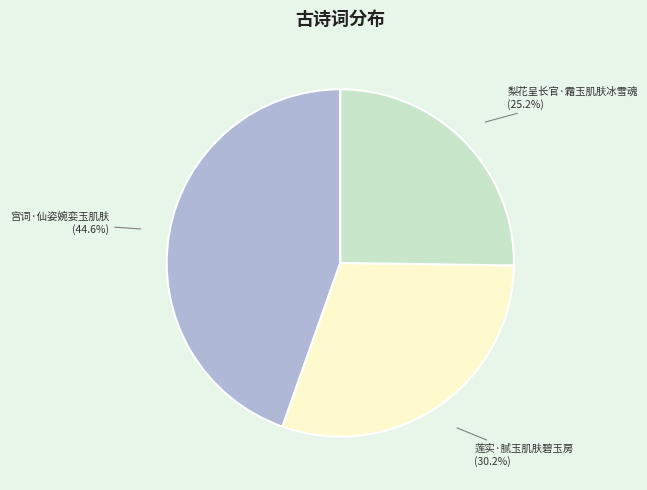

Is there any slice that represents more than half of the pie?

No